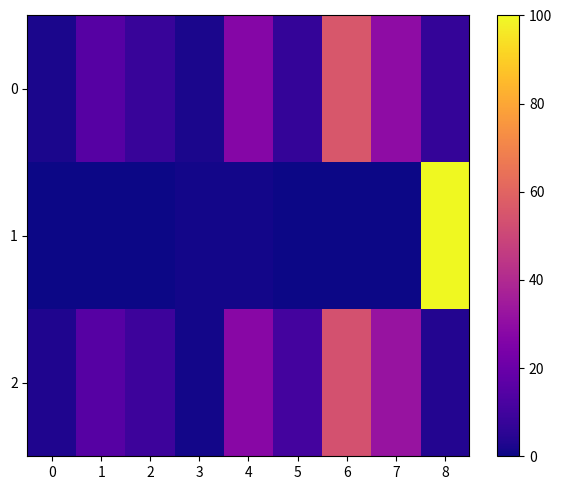

At which category does the chart reach its peak across all series?

8